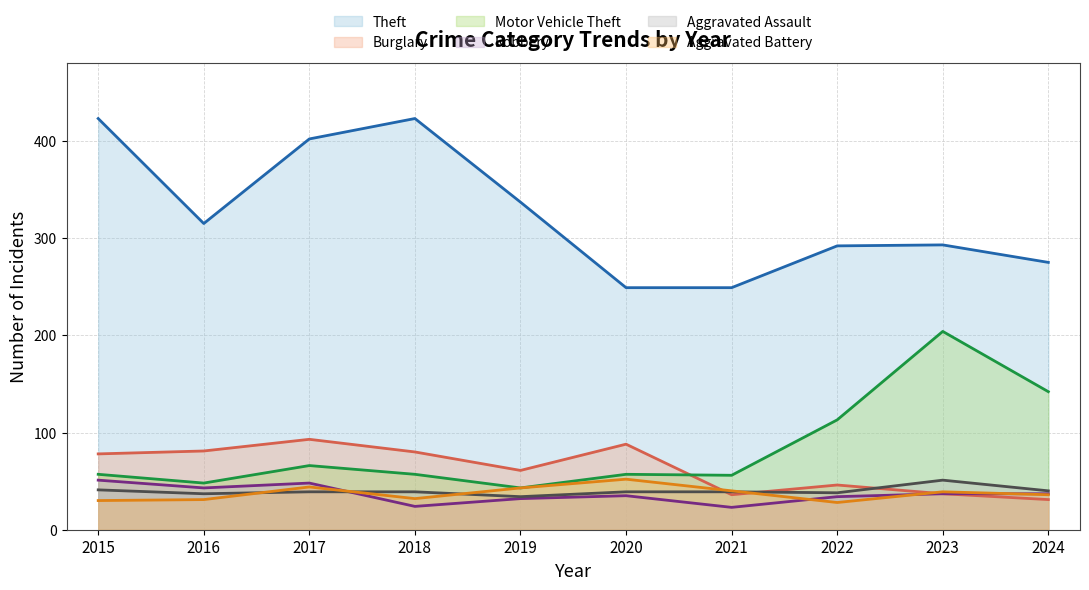

What is the difference between the highest and lowest values at 2022?

264